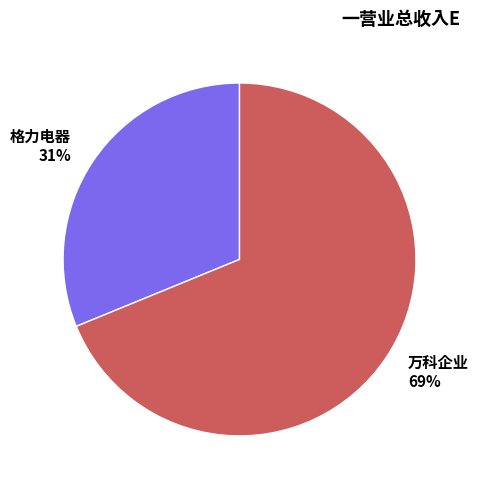

To the nearest percent, what portion does 万科企业 represent?

69%